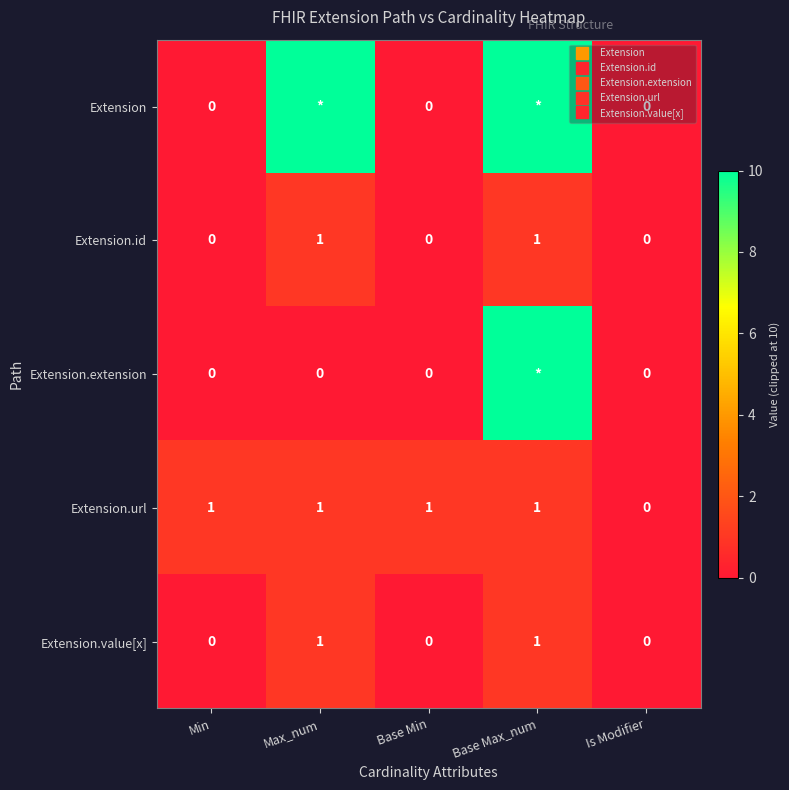

The value of Extension.value[x] at Is Modifier is -1. True or false?

False